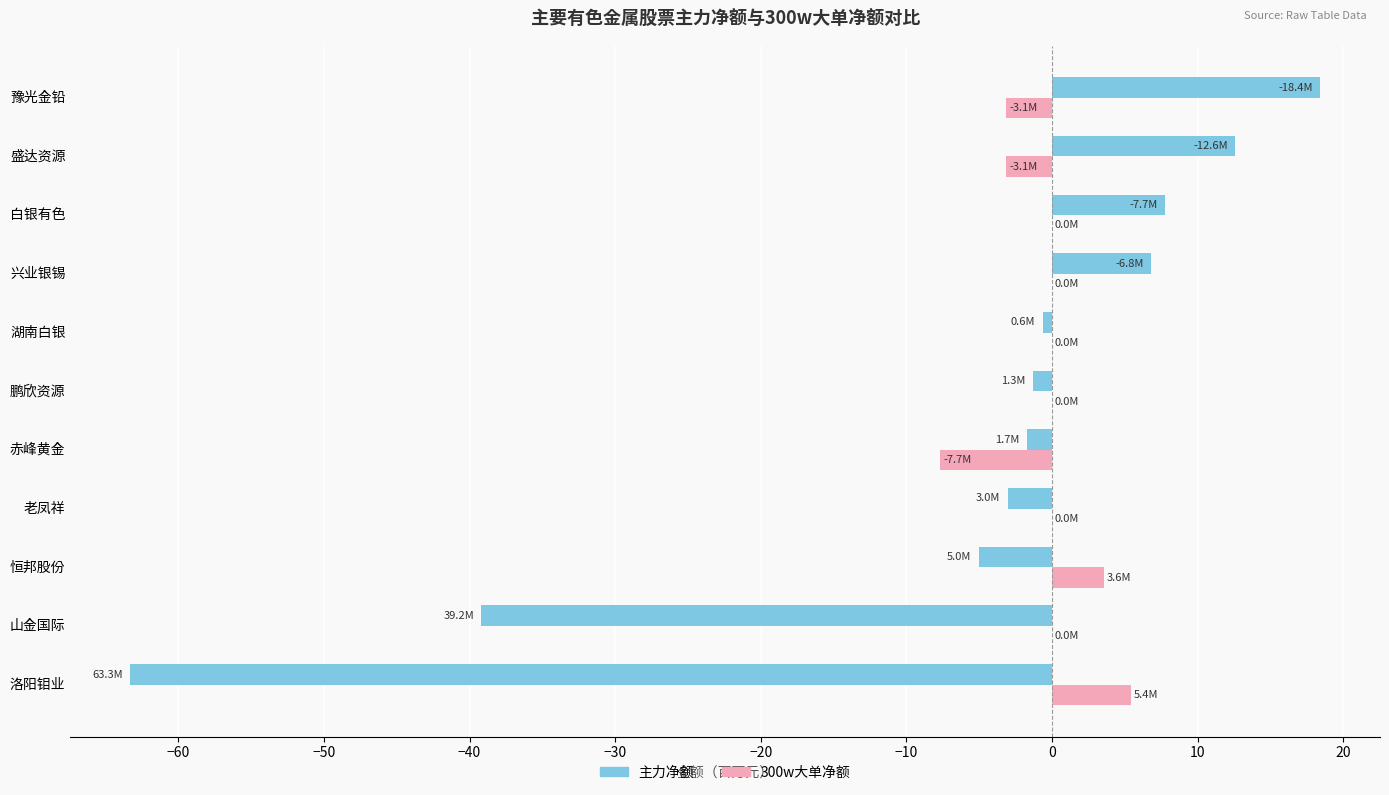

Which series changed the most between 洛阳钼业 and 老凤祥?

主力净额